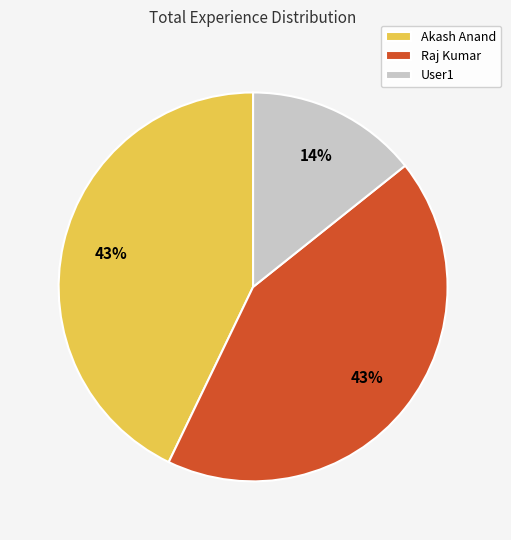

What percentage is the Raj Kumar slice, to the nearest percent?

43%